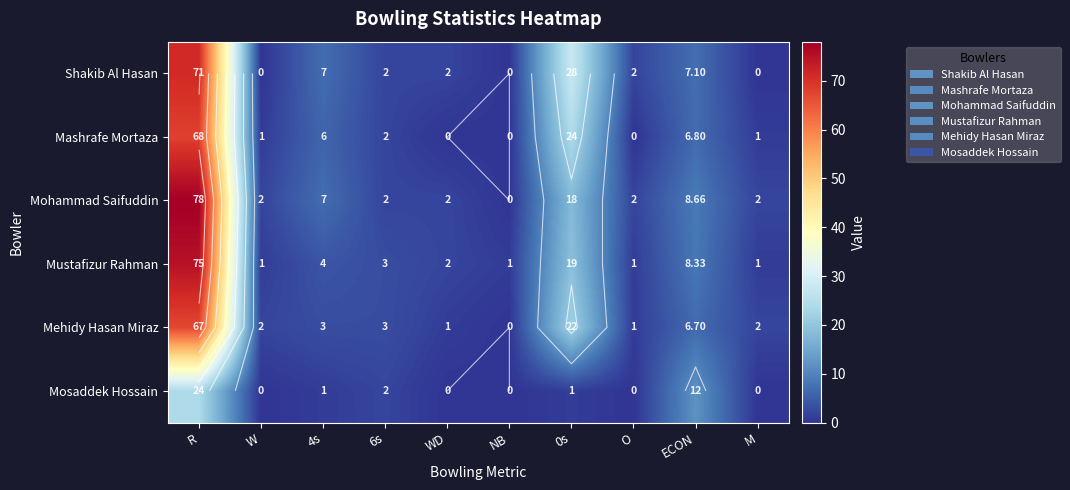

Is it true that Mashrafe Mortaza equals 6.0 at 4s?

True